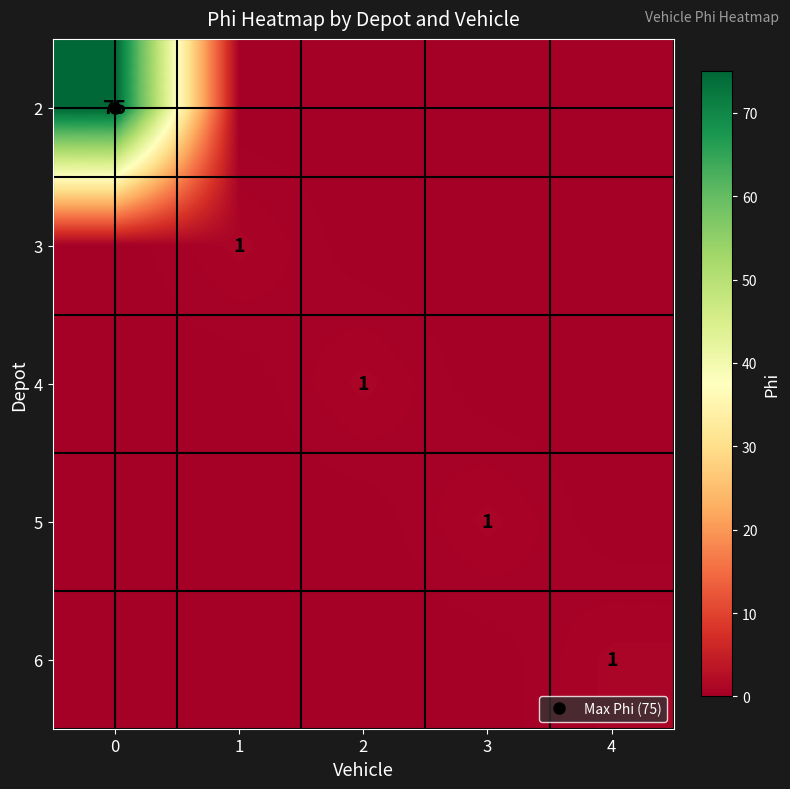

True or false: row_2 has a value of 0 at 4.

True